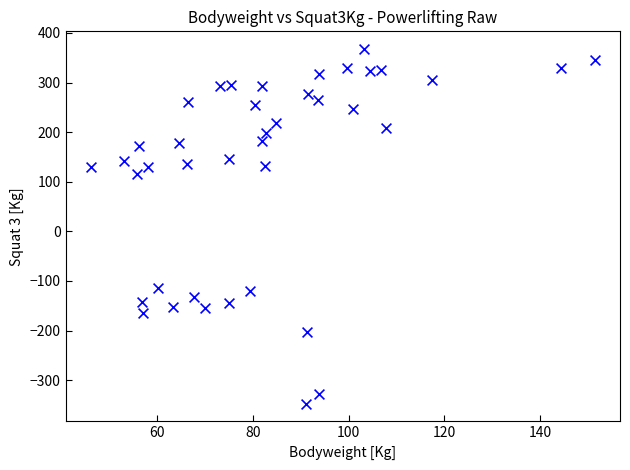

What Y value in the scatter plot is closest to 10?

115.0